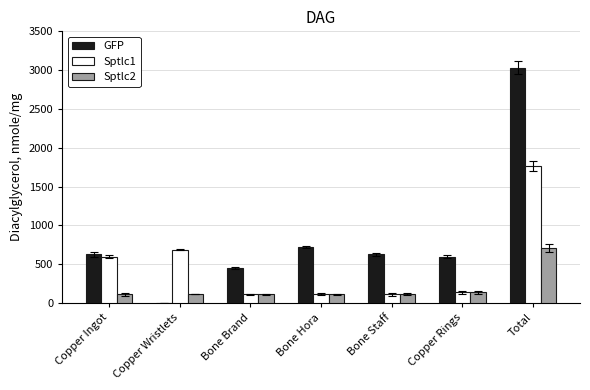

What is the sum of all GFP values?

6063